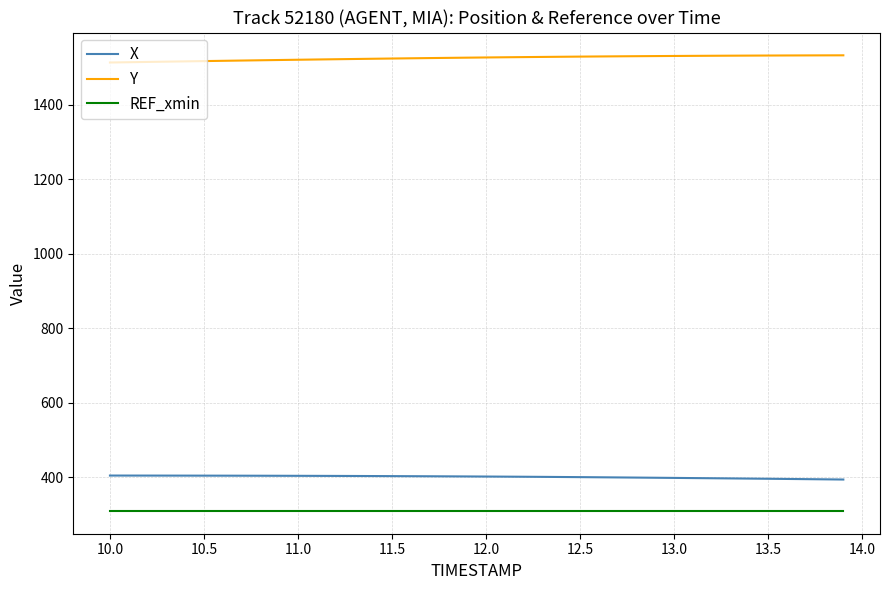

True or false: REF_xmin and Y cross at least once.

False